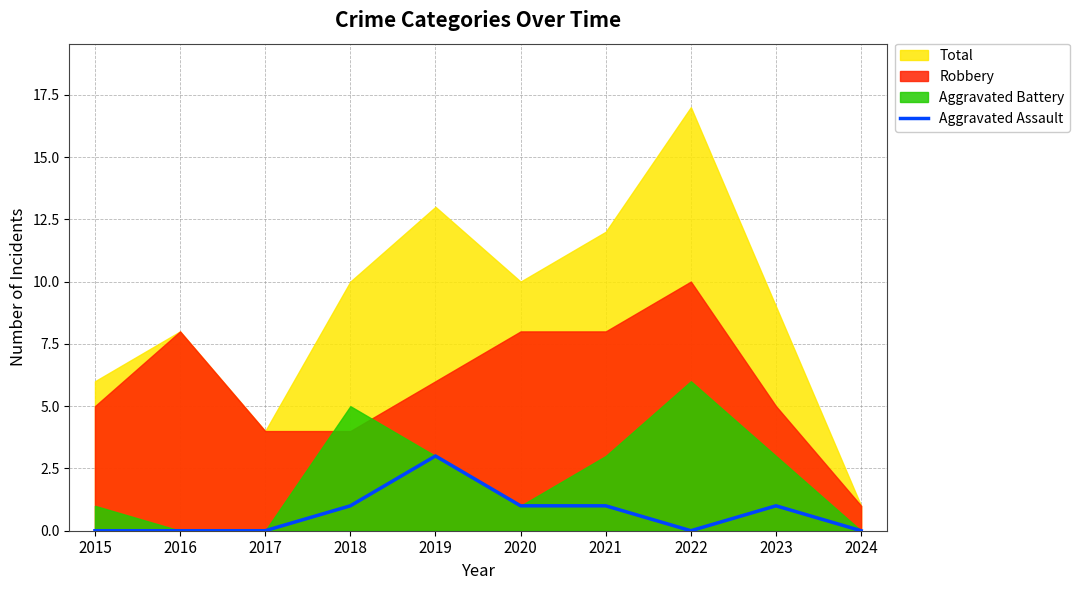

The value of Aggravated Assault at 2022 is 1. True or false?

False